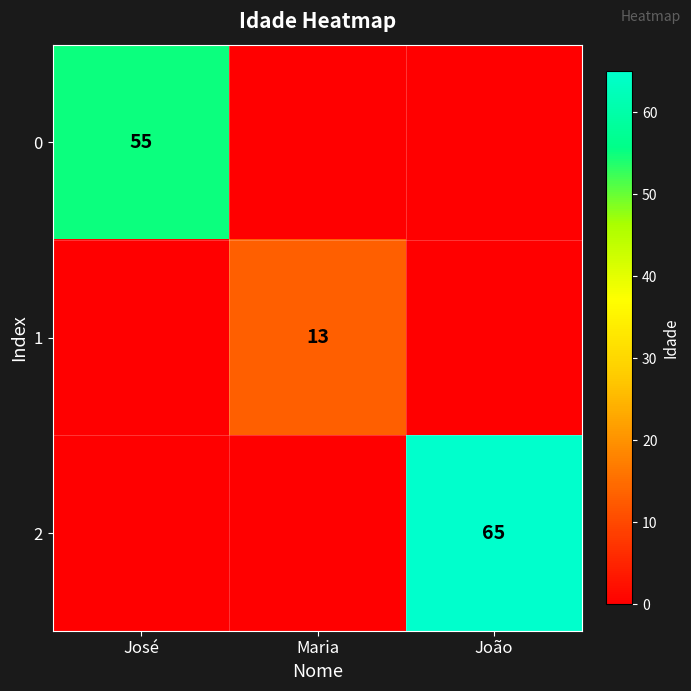

True or false: 2 has a value of 97 at João.

False